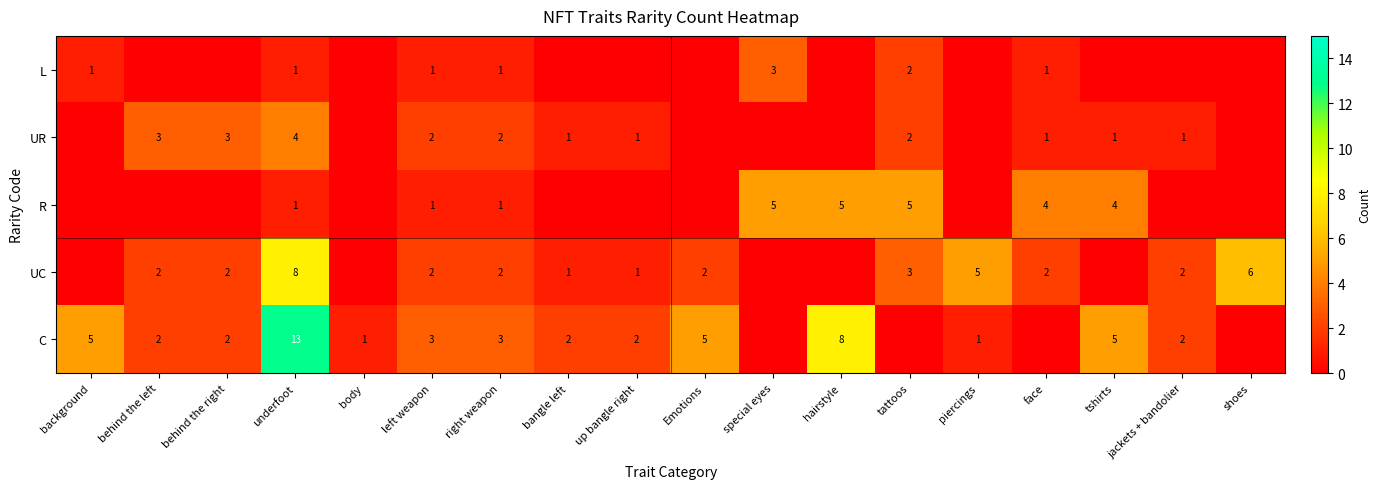

What is the difference between the highest and lowest values at left weapon?

2